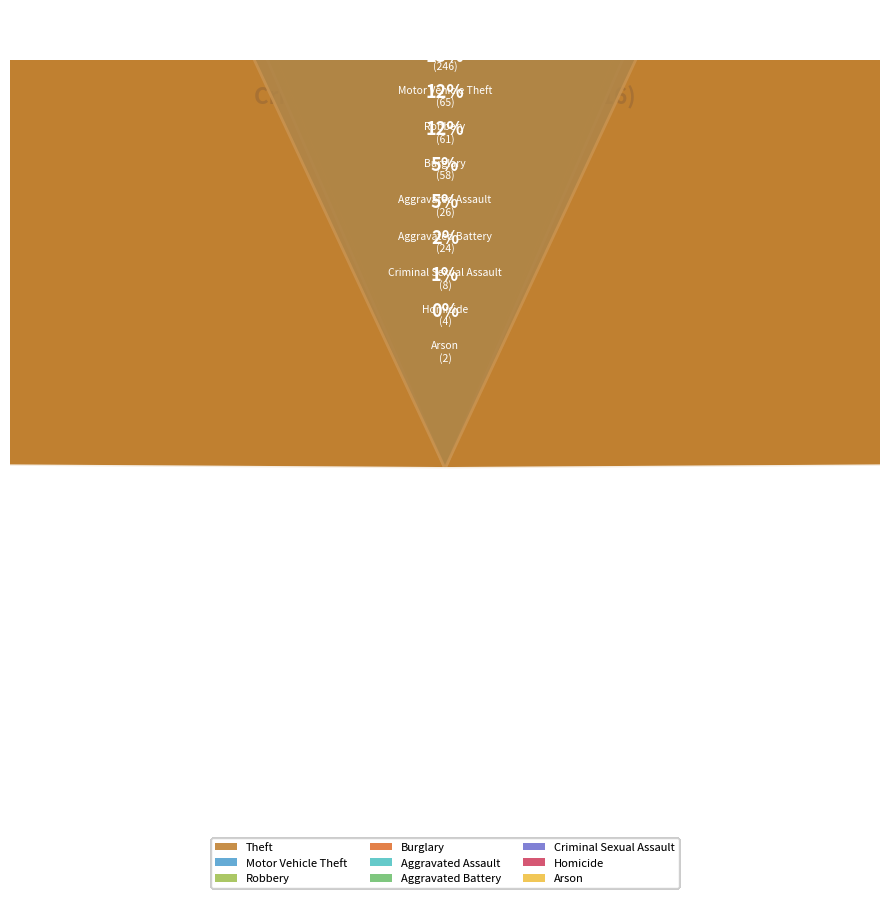

To the nearest percent, what is the difference between the largest and smallest slice percentages?

49%